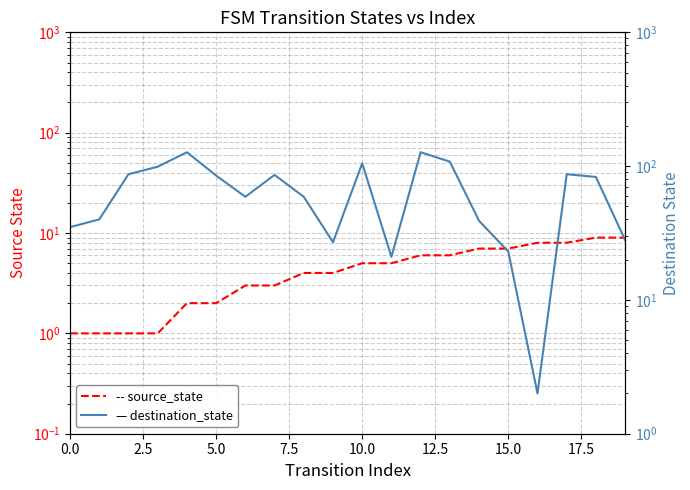

Reading right to left, extract all data points from this chart.

source_state: 9	9	8	8	7	7	6	6	5	5	4	4	3	3	2	2	1	1	1	1
destination_state: 28	83	87	2	23	39	108	127	21	105	27	59	86	59	85	127	99	87	40	35